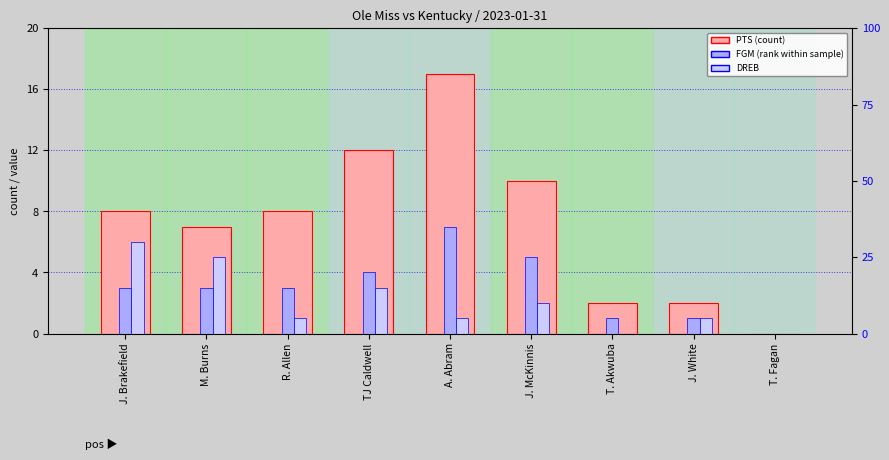

What position from the left is T. Fagan?

9